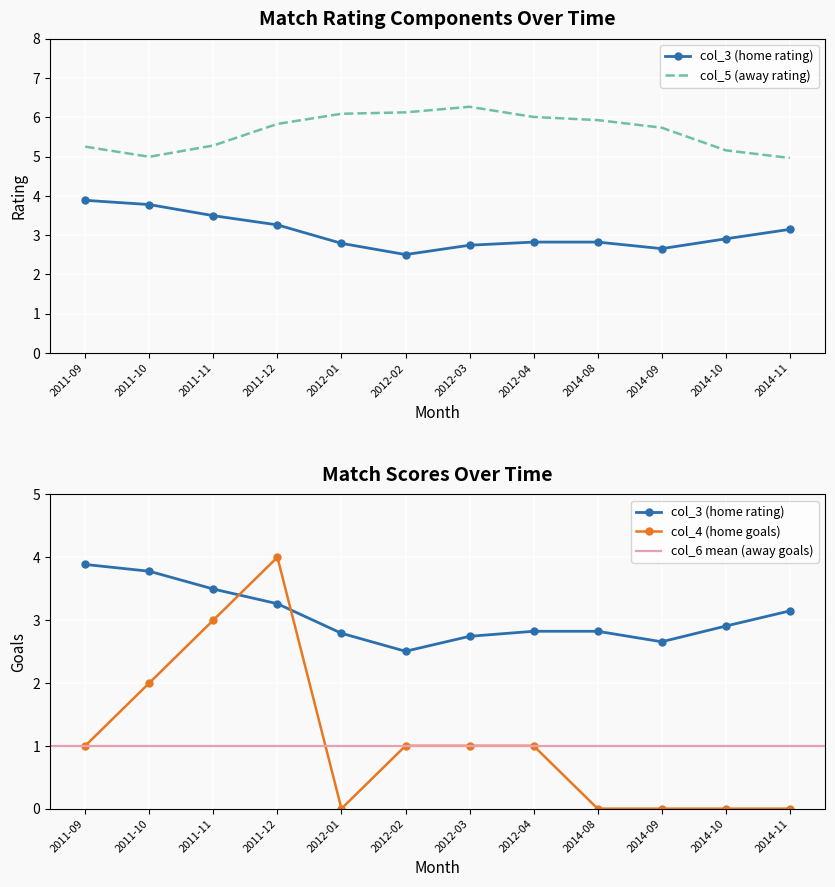

Is it true that col_4 equals 4.0 at 2011-12?

True